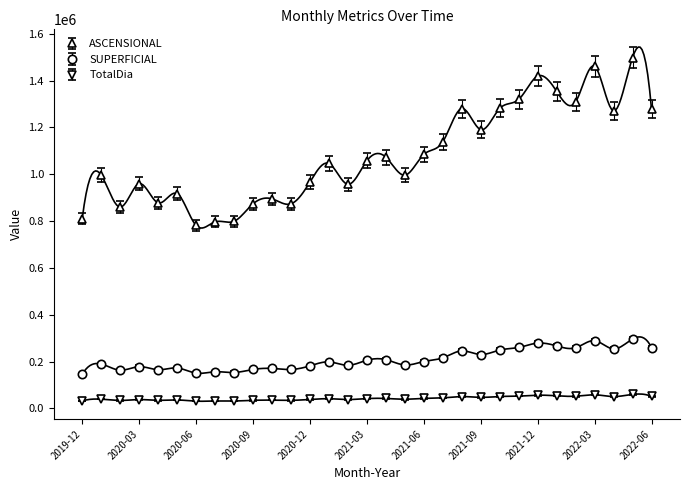

Which series has the largest range (max minus min)?

ASCENSIONAL